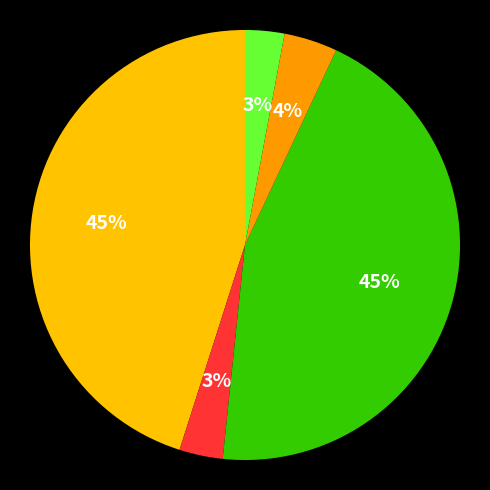

To the nearest percent, what is the average slice percentage?

20%